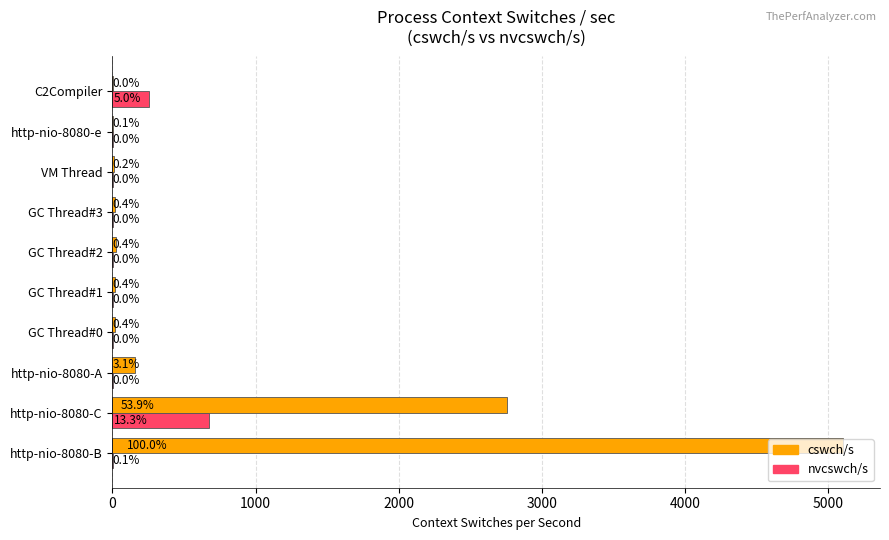

Which series has the largest total across all categories?

cswch/s